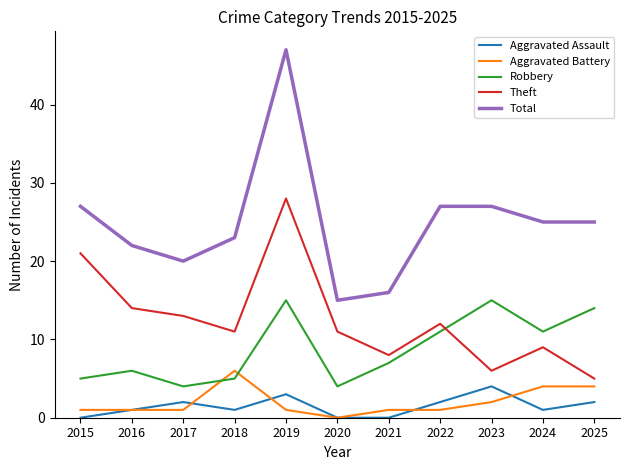

Is the value of Aggravated Assault at 2017 greater than the value of Total at 2024?

No